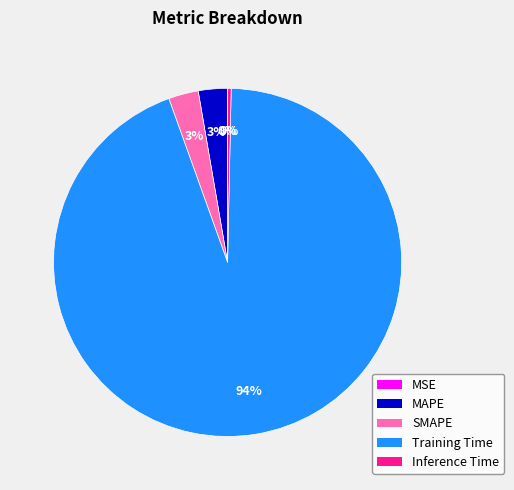

Is Training Time the majority of the pie?

Yes